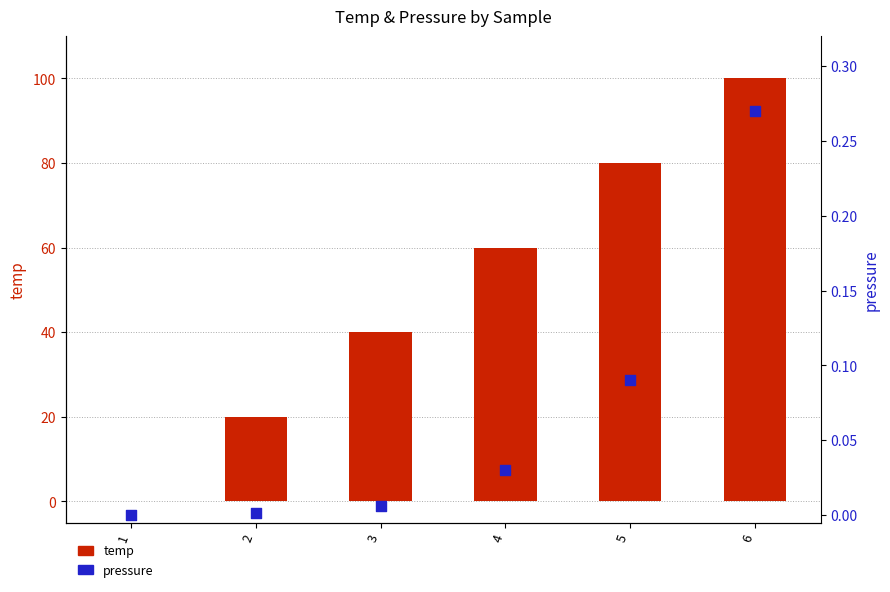

What are all the series names shown in the legend?

temp, pressure